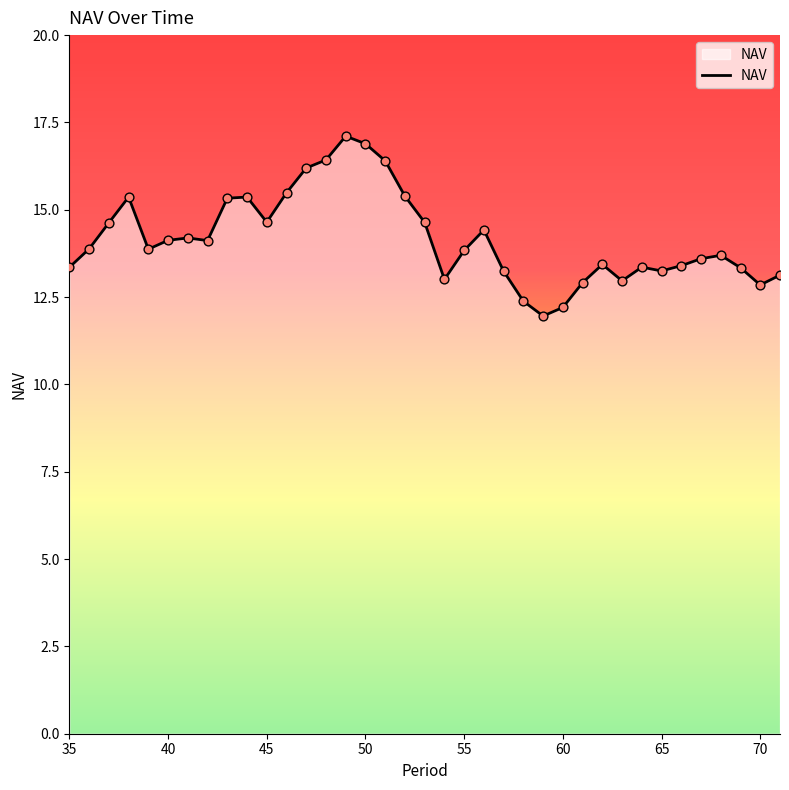

What is the smallest value displayed?

12.0